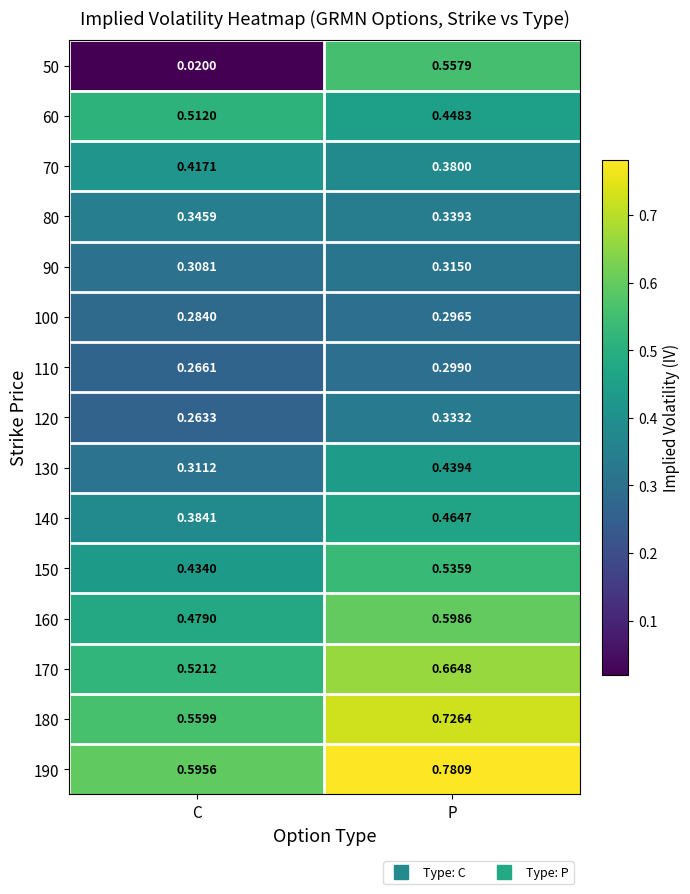

At which category is the sum across all series the highest?

P